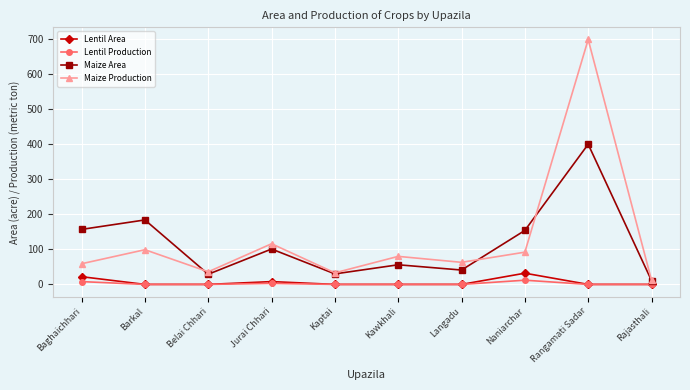

True or false: Maize Area and Lentil Production cross at least once.

False